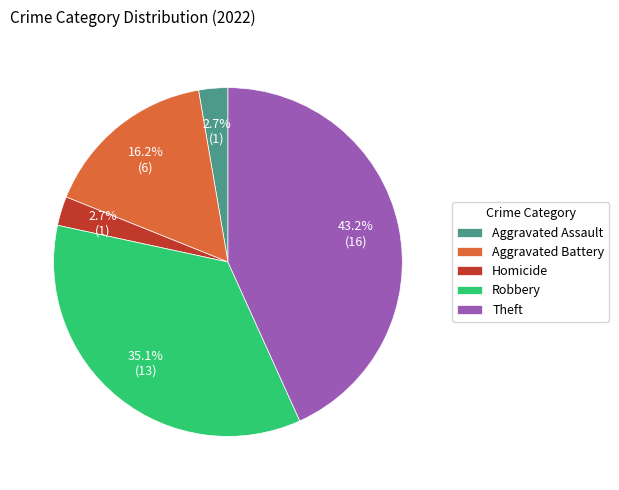

How many segments does this pie chart have?

5